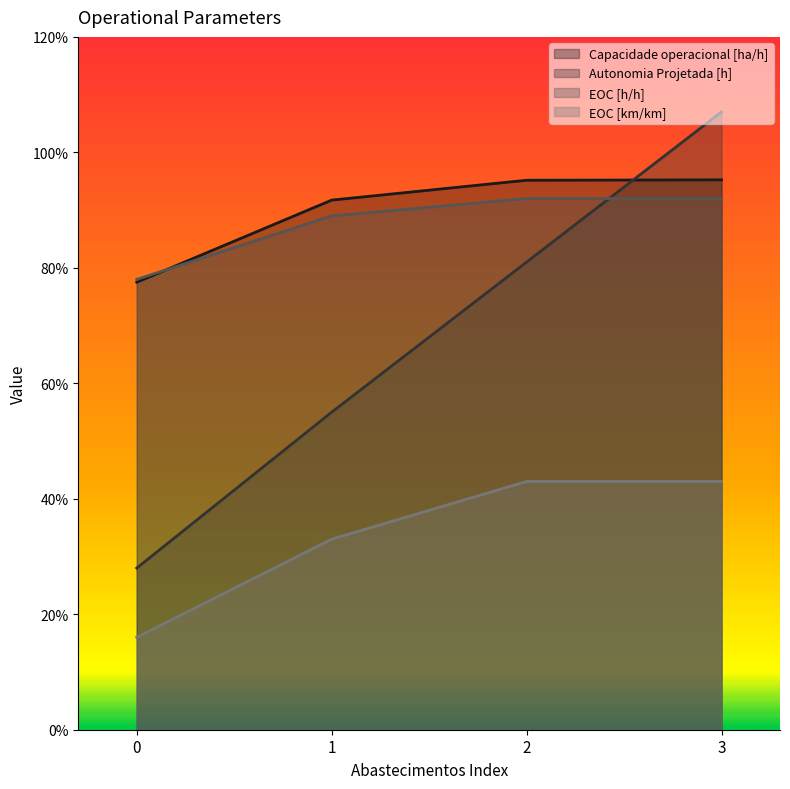

Is the value of EOC [km/km] at 0 greater than the value of Autonomia Projetada [h] at 0?

No